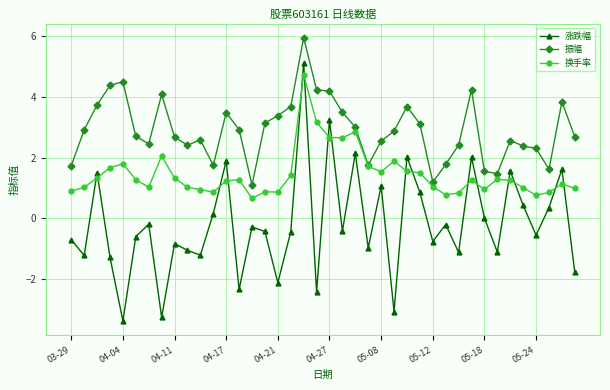

Which series has the largest total across all categories?

振幅